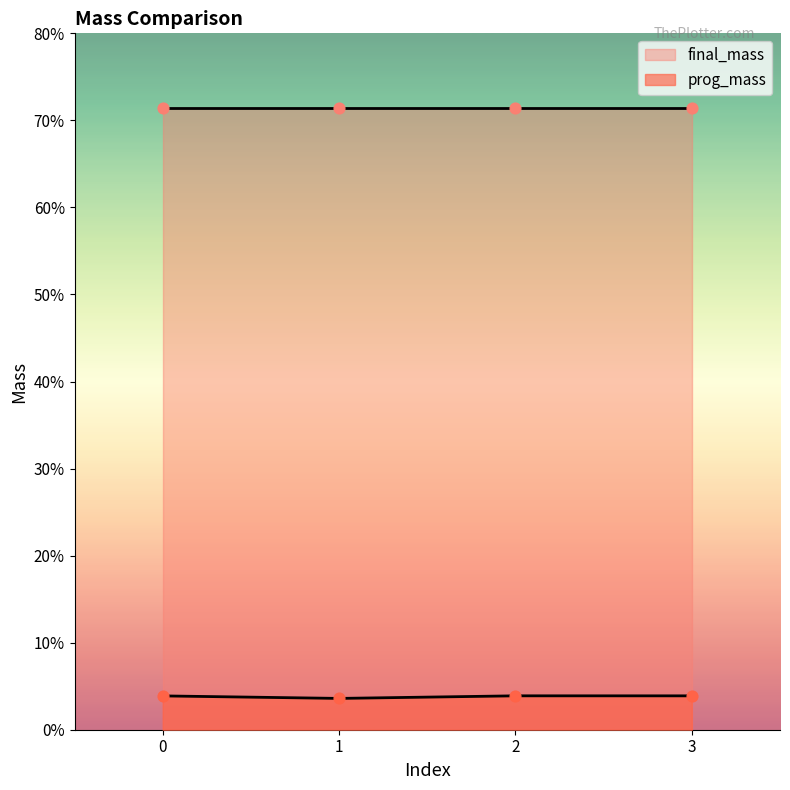

Between 0 and 2, which is larger?

2